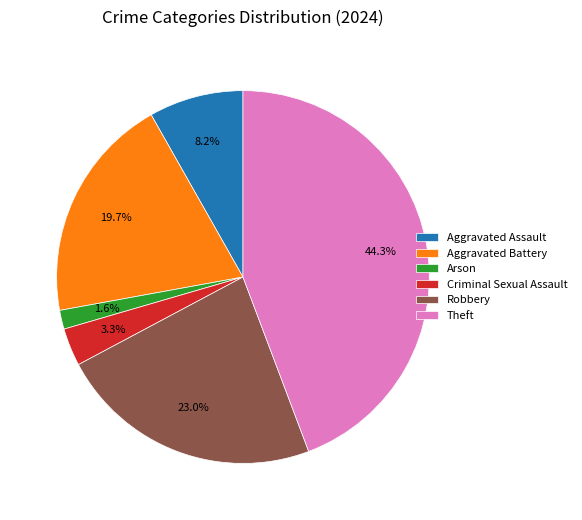

How many segments does this pie chart have?

6